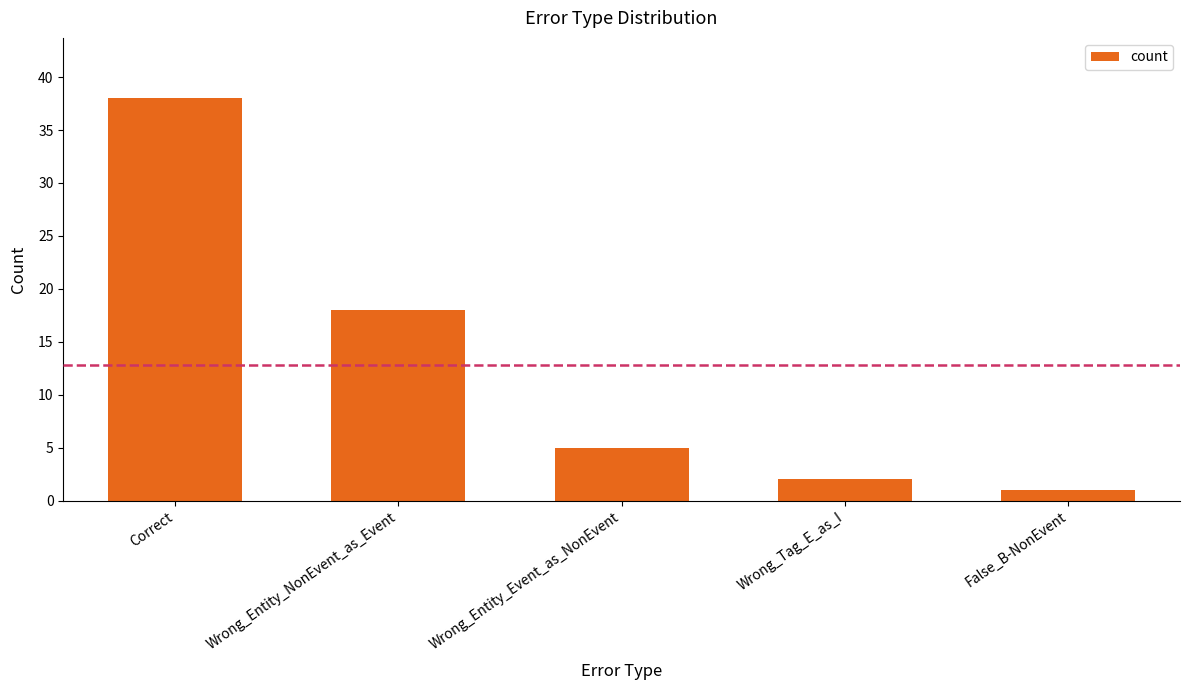

What is the change in value from Wrong_Entity_NonEvent_as_Event to False_B-NonEvent?

-17